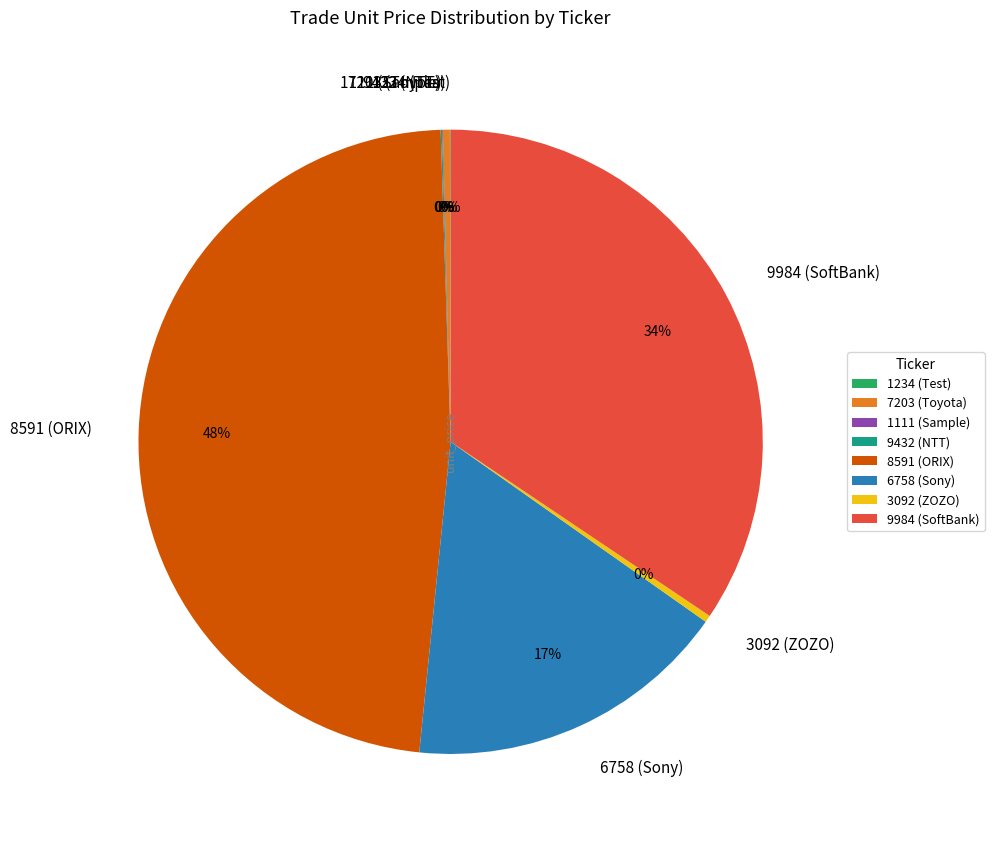

What is the ratio of the value at 9984 (SoftBank) to the value at 6758 (Sony)?

2.0